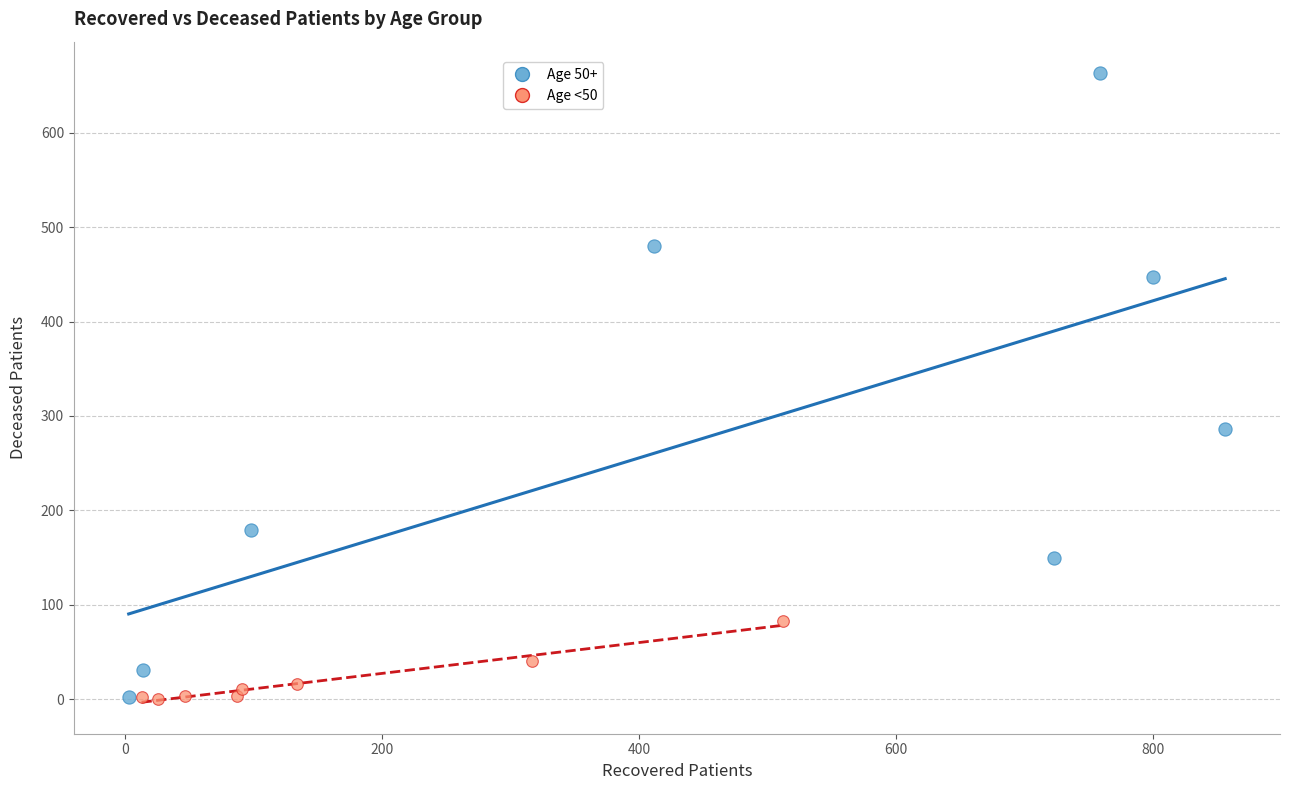

Which series has the widest spread of Y values?

Age 50+